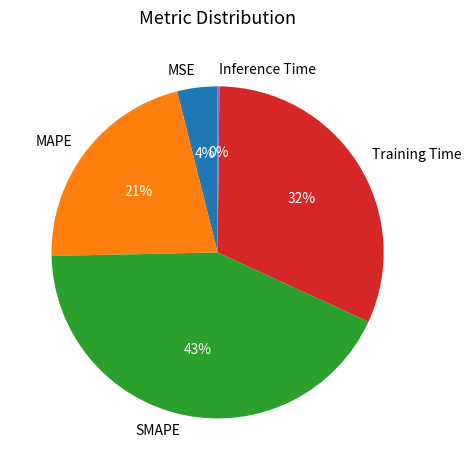

Which has a higher value, SMAPE or MAPE?

SMAPE